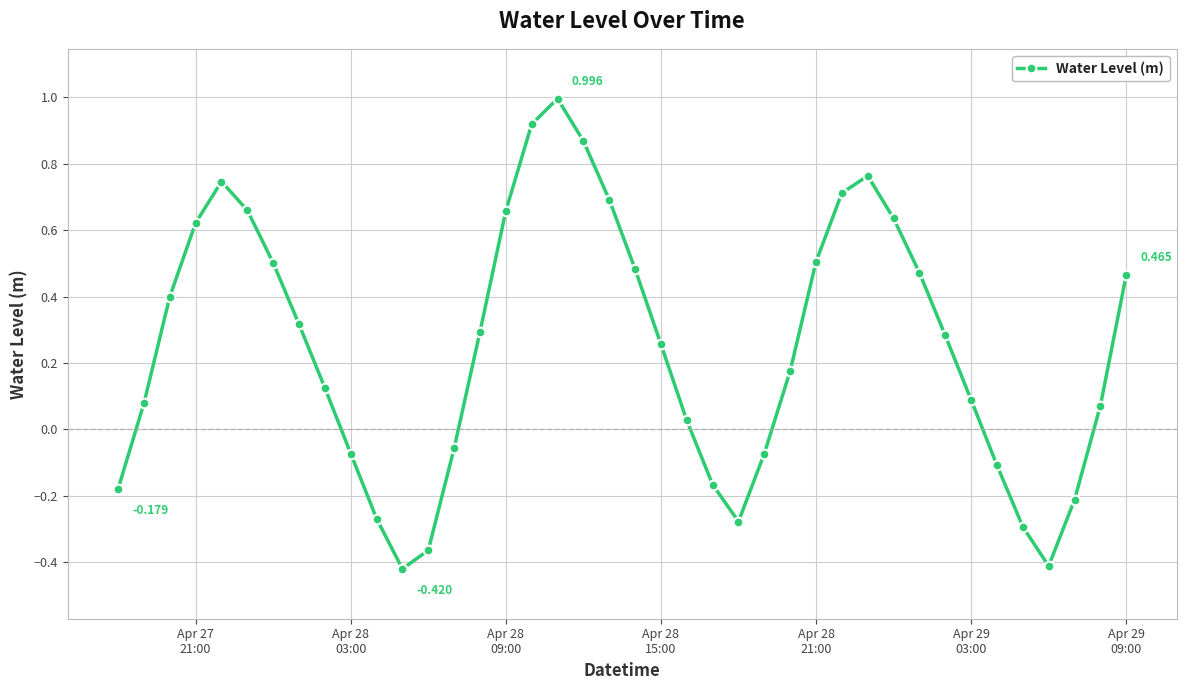

True or false: the data has more than 2 interior local peaks.

True